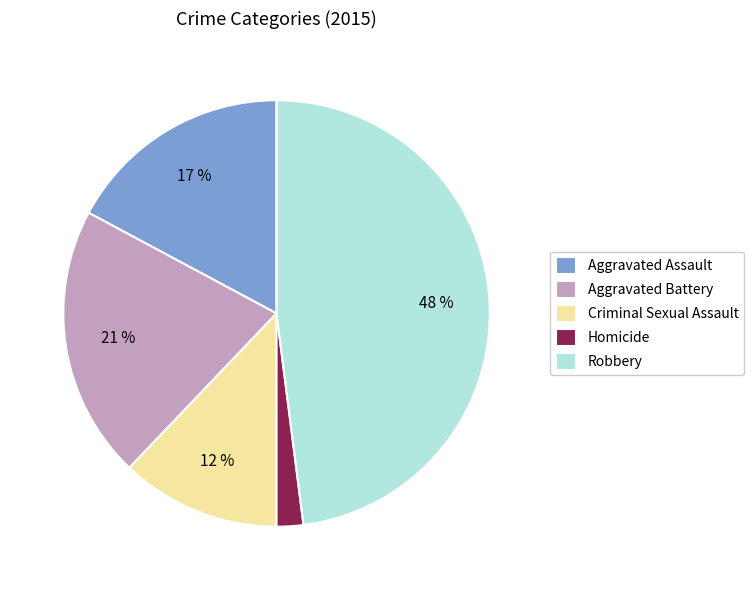

Does any single category account for the majority?

No